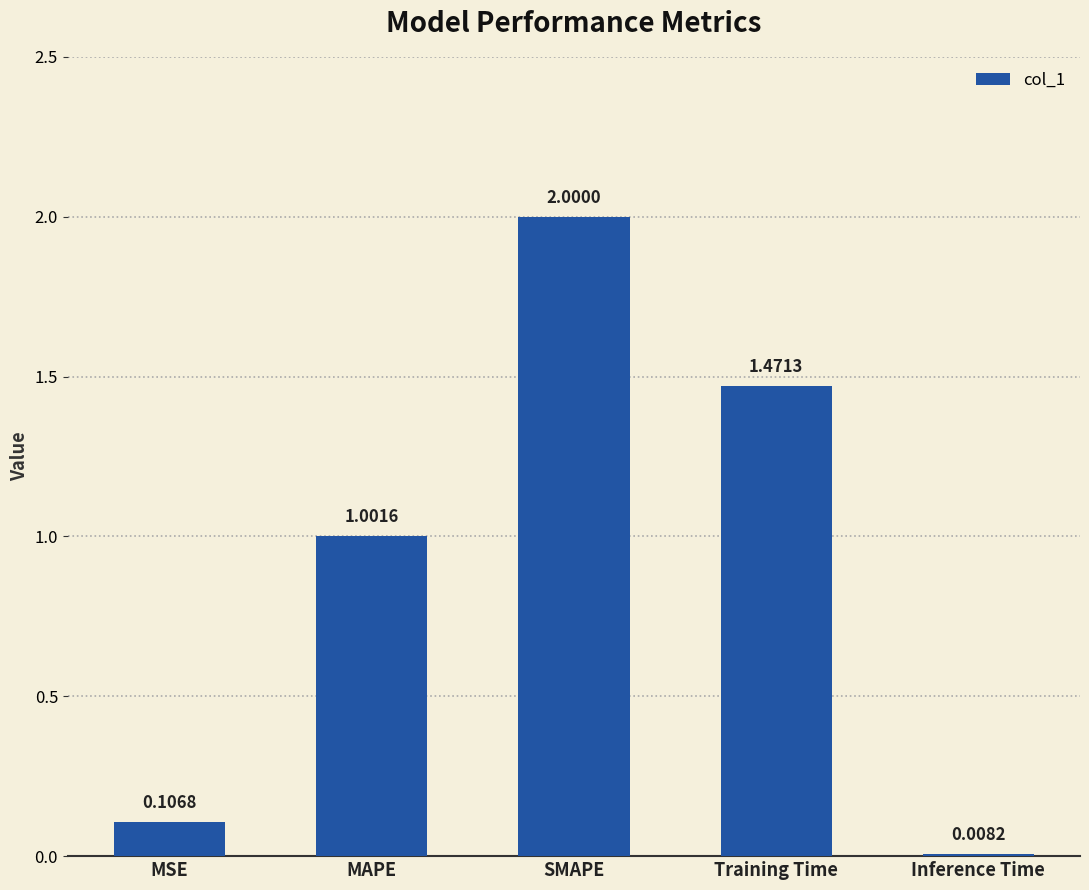

What is the sum of all values?

4.6